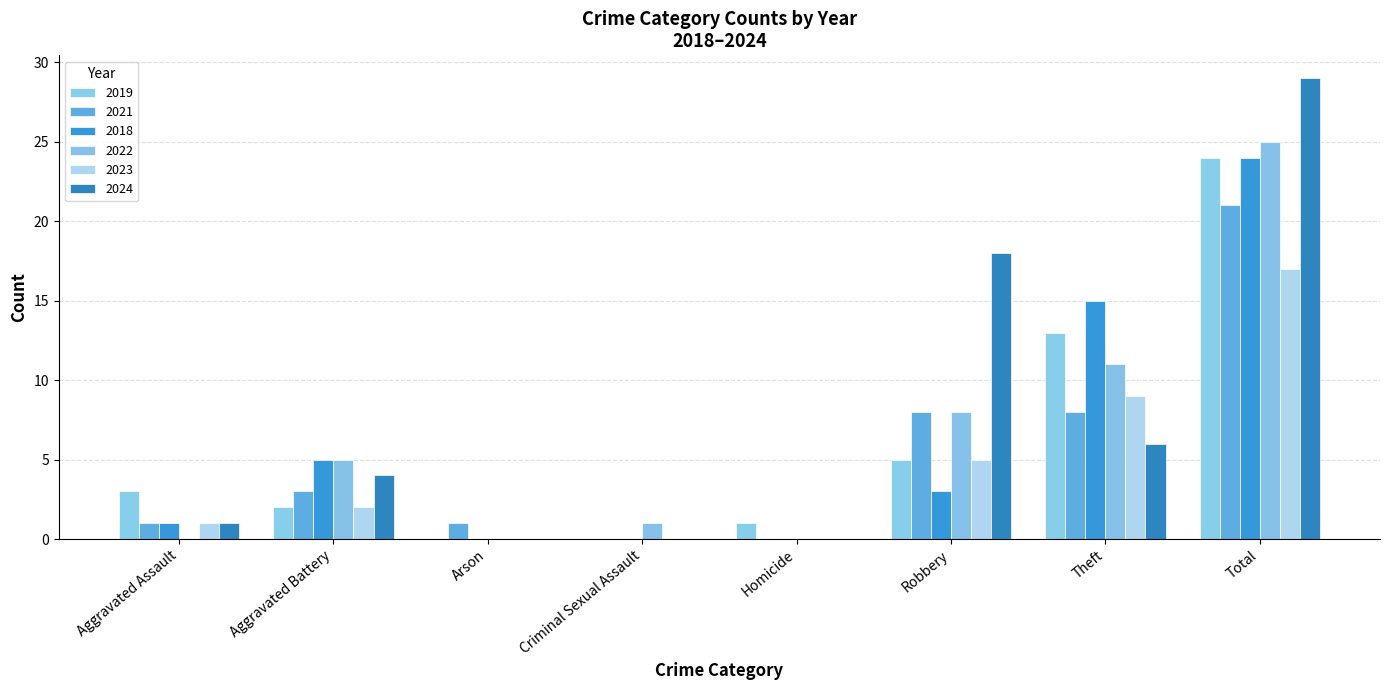

What are all the series names shown in the legend?

2019, 2021, 2018, 2022, 2023, 2024